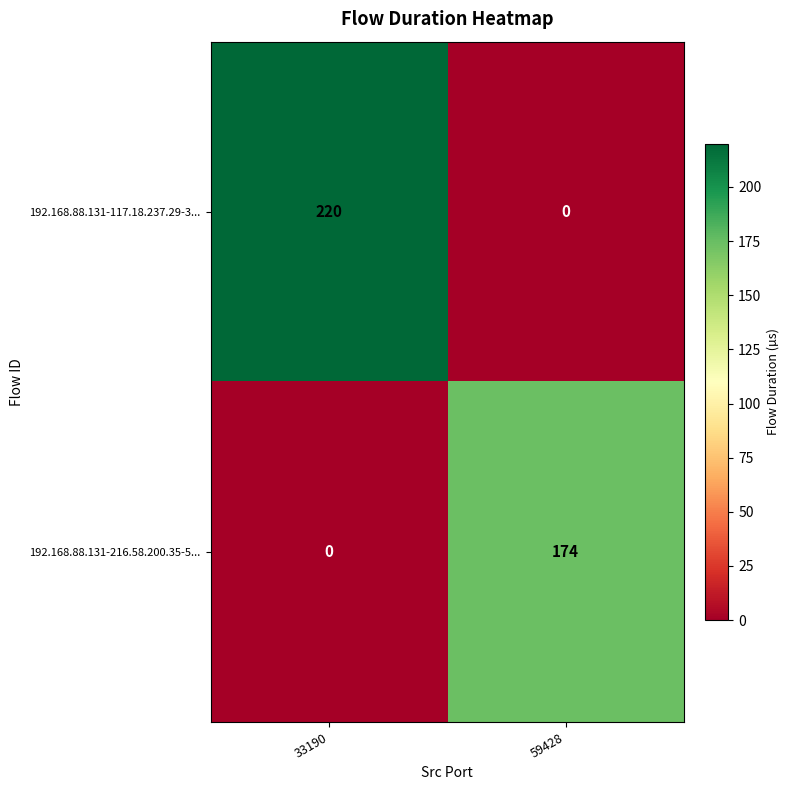

The 192.168.88.131-117.18.237.29-3... series shows 359 at 33190. True or false?

False